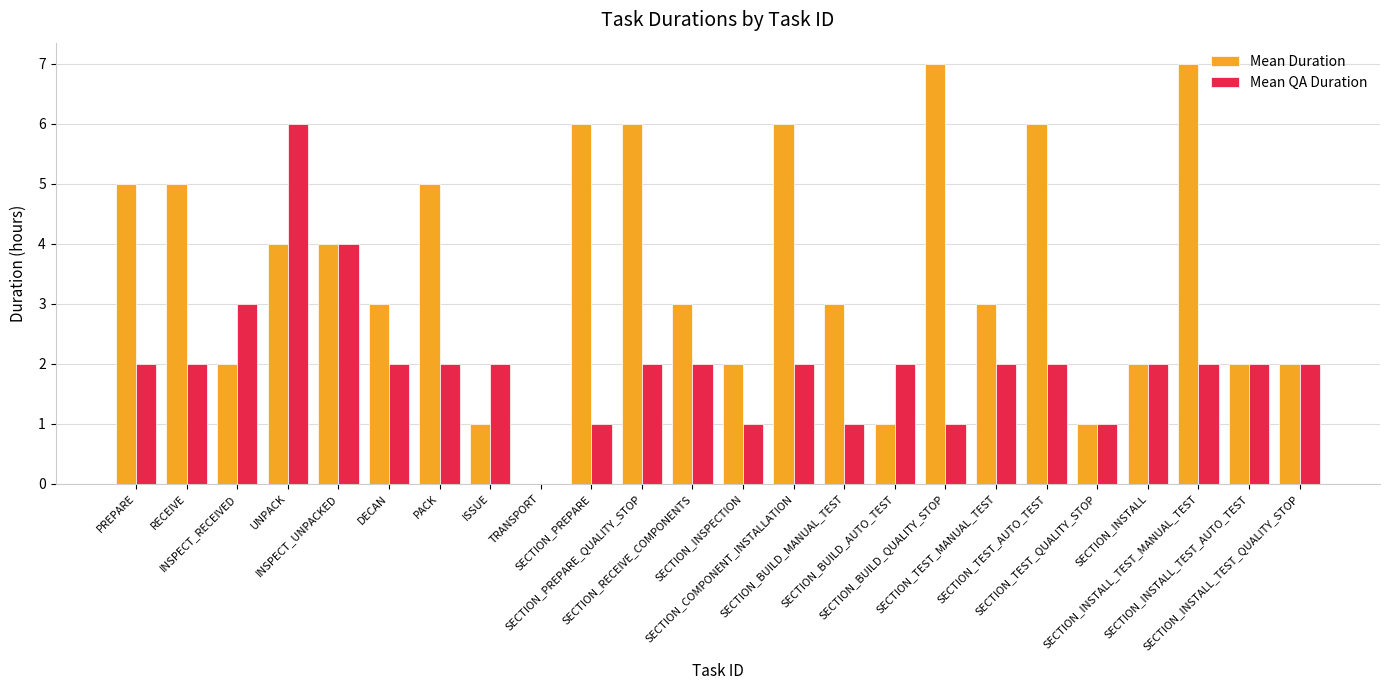

What are all the series names shown in the legend?

Mean Duration, Mean QA Duration